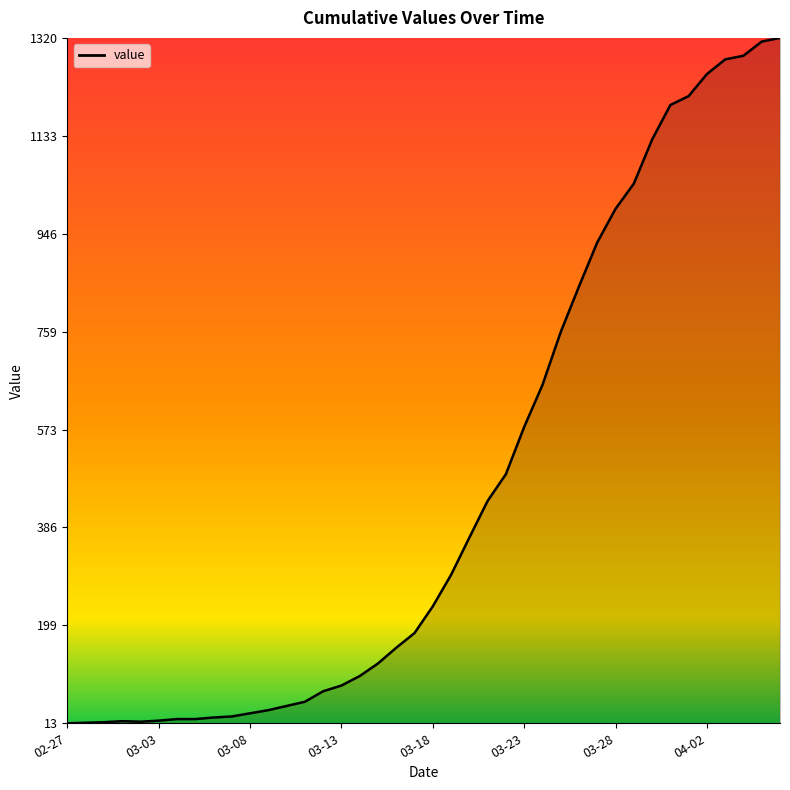

What is the difference between the maximum and minimum values?

1307